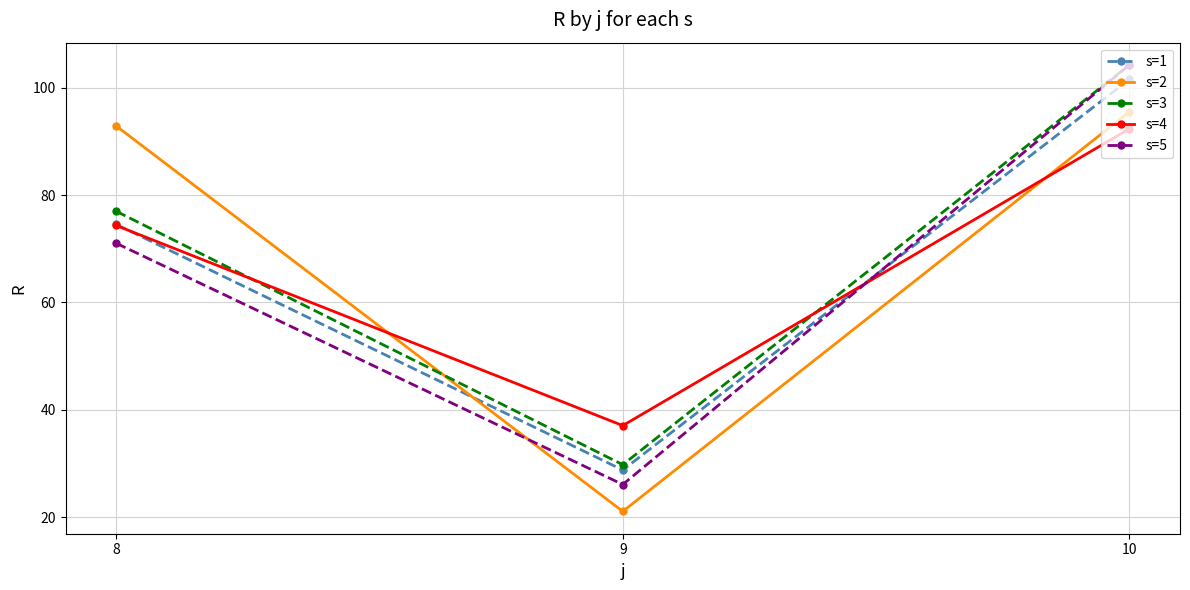

At which label does s=1 first exceed 74?

8